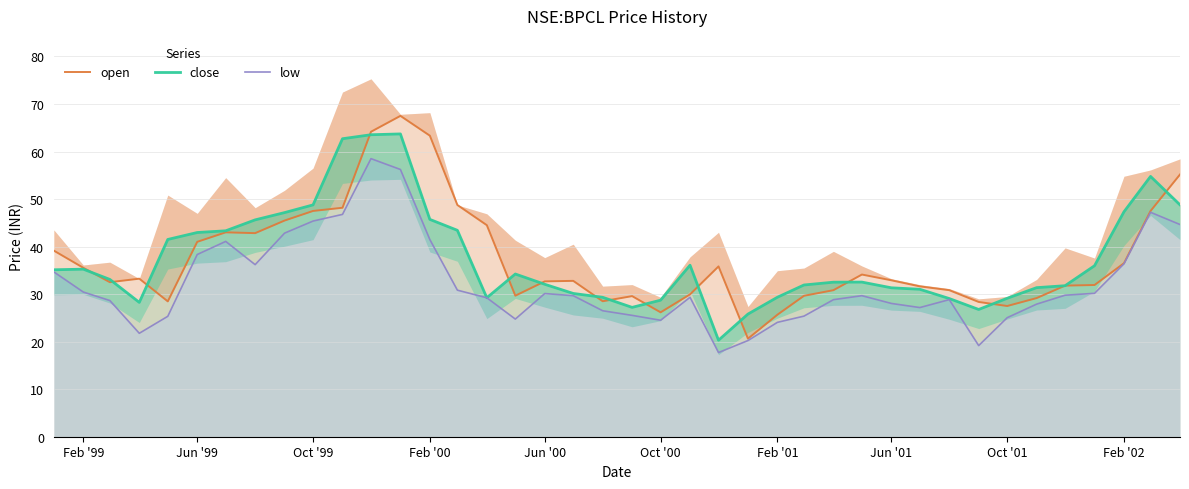

What is the value of the close point at the 25th from the left?

25.8